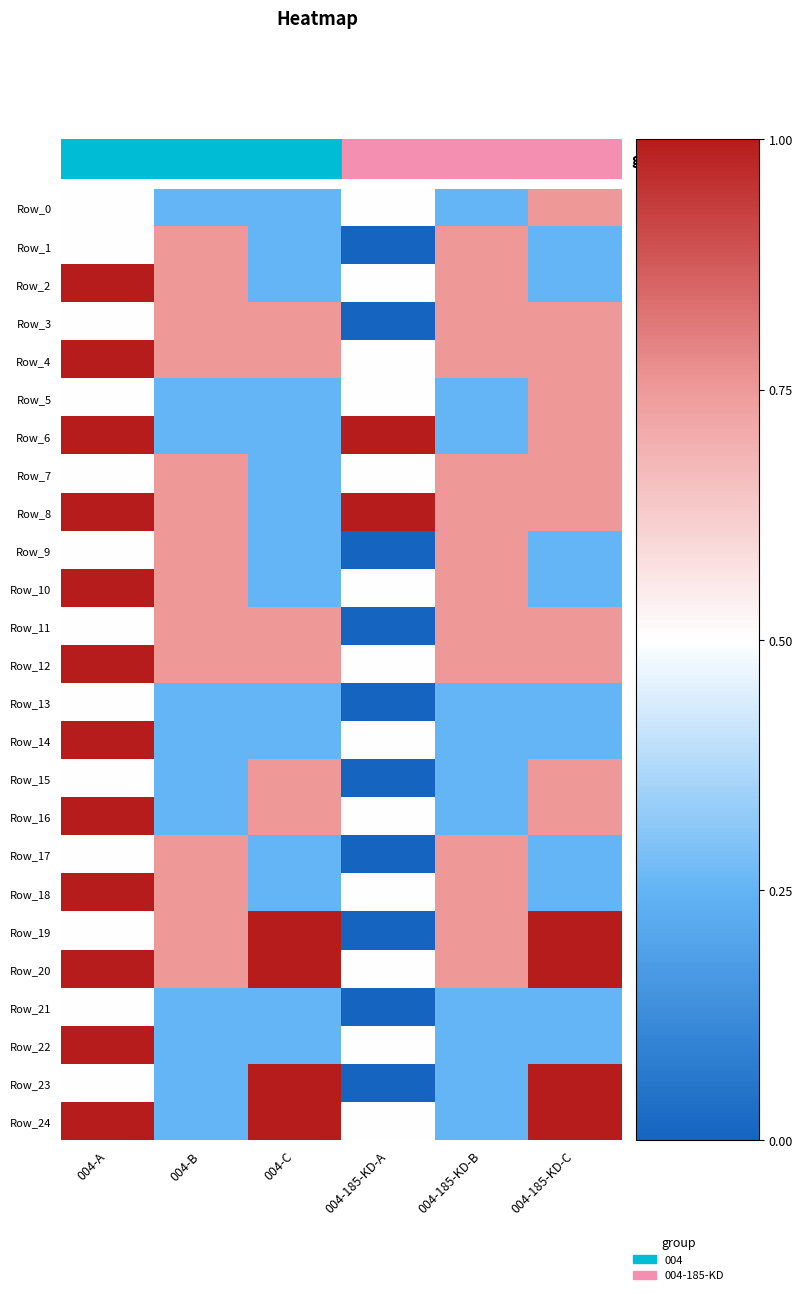

Reading left to right, extract all data points from this chart.

row_0: 0=0.5	1=0.2	2=0.2	3=0.5	4=0.2	5=0.8
row_1: 0=0.5	1=0.8	2=0.2	3=0.0	4=0.8	5=0.2
row_2: 0=1.0	1=0.8	2=0.2	3=0.5	4=0.8	5=0.2
row_3: 0=0.5	1=0.8	2=0.8	3=0.0	4=0.8	5=0.8
row_4: 0=1.0	1=0.8	2=0.8	3=0.5	4=0.8	5=0.8
row_5: 0=0.5	1=0.2	2=0.2	3=0.5	4=0.2	5=0.8
row_6: 0=1.0	1=0.2	2=0.2	3=1.0	4=0.2	5=0.8
row_7: 0=0.5	1=0.8	2=0.2	3=0.5	4=0.8	5=0.8
row_8: 0=1.0	1=0.8	2=0.2	3=1.0	4=0.8	5=0.8
row_9: 0=0.5	1=0.8	2=0.2	3=0.0	4=0.8	5=0.2
row_10: 0=1.0	1=0.8	2=0.2	3=0.5	4=0.8	5=0.2
row_11: 0=0.5	1=0.8	2=0.8	3=0.0	4=0.8	5=0.8
row_12: 0=1.0	1=0.8	2=0.8	3=0.5	4=0.8	5=0.8
row_13: 0=0.5	1=0.2	2=0.2	3=0.0	4=0.2	5=0.2
row_14: 0=1.0	1=0.2	2=0.2	3=0.5	4=0.2	5=0.2
row_15: 0=0.5	1=0.2	2=0.8	3=0.0	4=0.2	5=0.8
row_16: 0=1.0	1=0.2	2=0.8	3=0.5	4=0.2	5=0.8
row_17: 0=0.5	1=0.8	2=0.2	3=0.0	4=0.8	5=0.2
row_18: 0=1.0	1=0.8	2=0.2	3=0.5	4=0.8	5=0.2
row_19: 0=0.5	1=0.8	2=1.0	3=0.0	4=0.8	5=1.0
row_20: 0=1.0	1=0.8	2=1.0	3=0.5	4=0.8	5=1.0
row_21: 0=0.5	1=0.2	2=0.2	3=0.0	4=0.2	5=0.2
row_22: 0=1.0	1=0.2	2=0.2	3=0.5	4=0.2	5=0.2
row_23: 0=0.5	1=0.2	2=1.0	3=0.0	4=0.2	5=1.0
row_24: 0=1.0	1=0.2	2=1.0	3=0.5	4=0.2	5=1.0